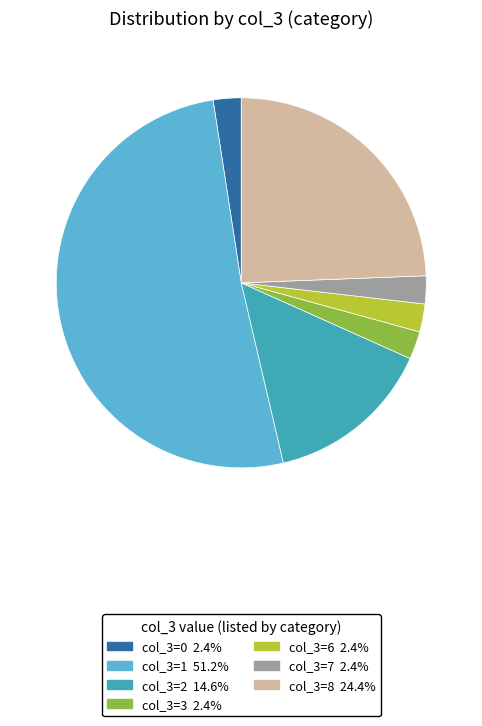

Which category has the biggest portion of the pie?

1